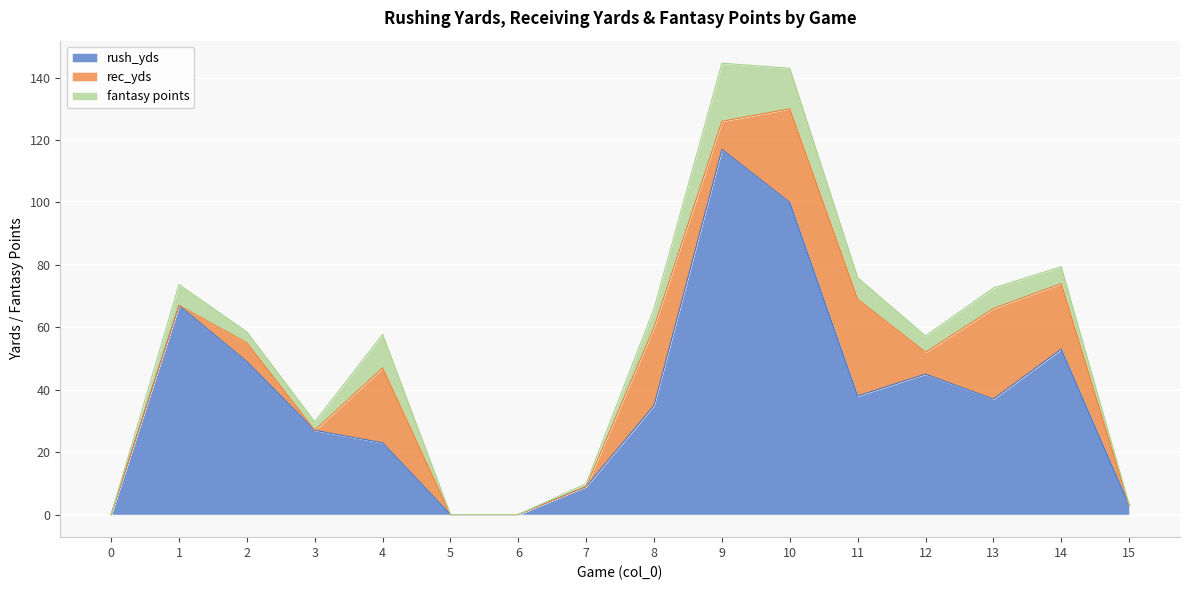

What is the difference between the maximum and second lowest values in the rush_yds series?

117.0